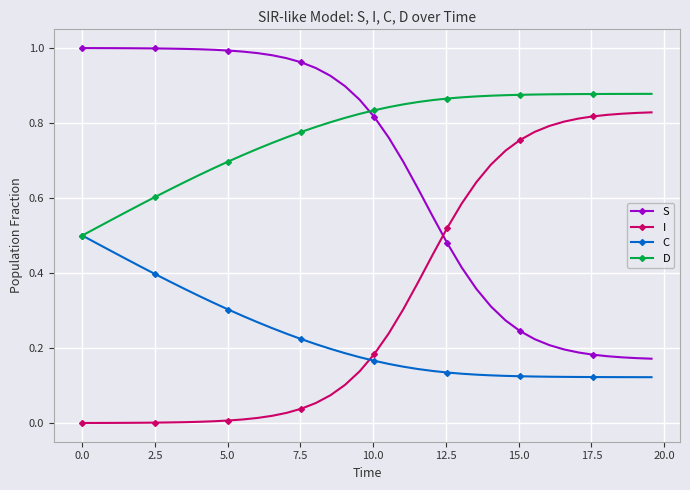

How many lines are shown in the chart?

4